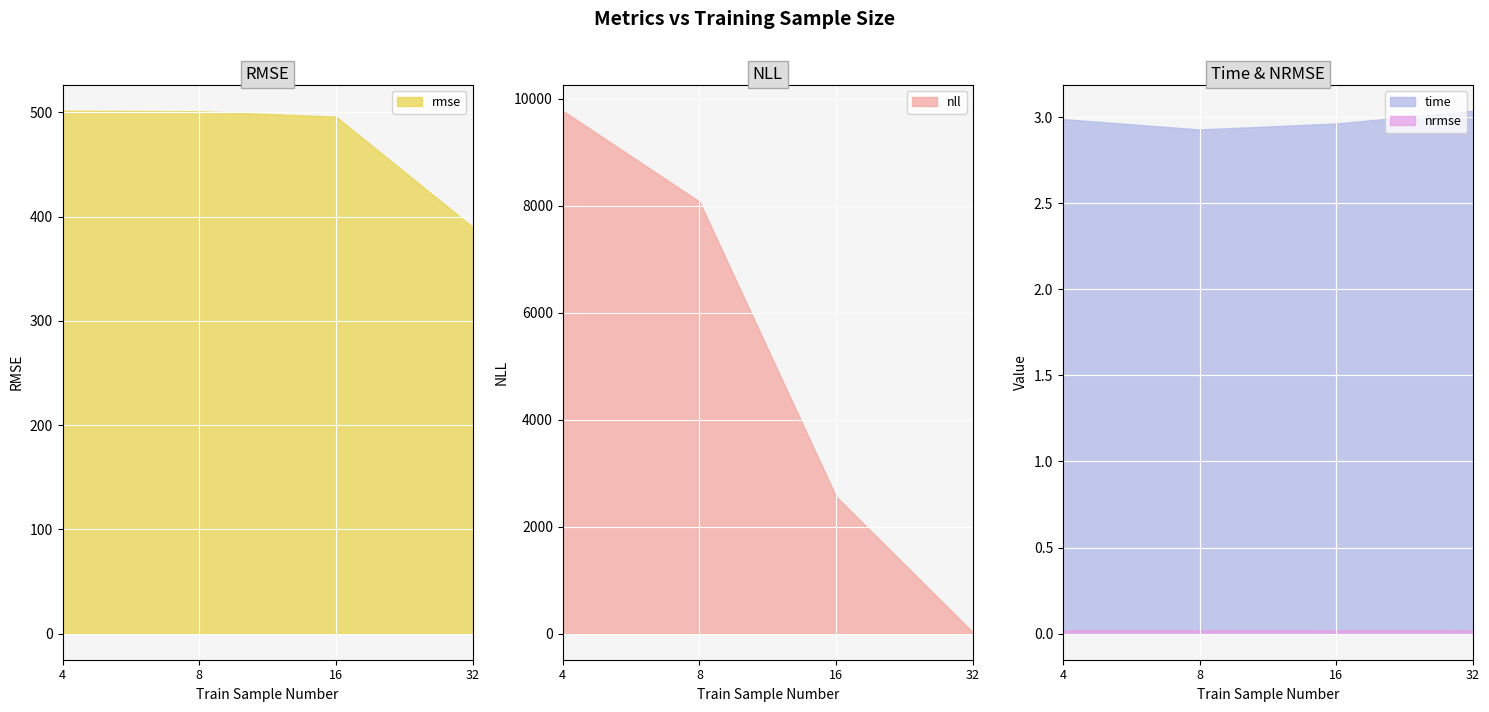

True or false: nll has more than 2 interior local peaks.

False